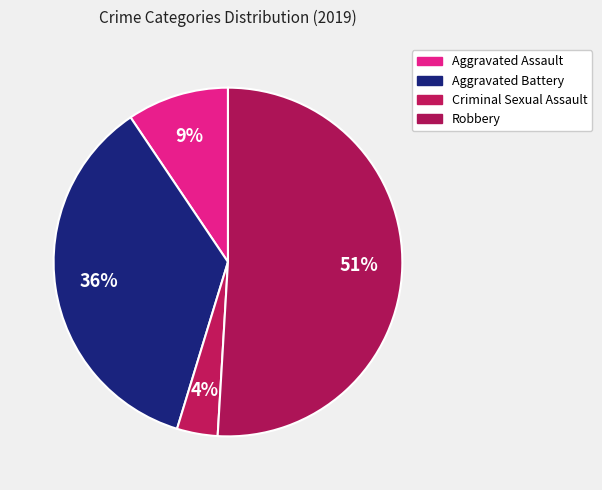

How many segments does this pie chart have?

4